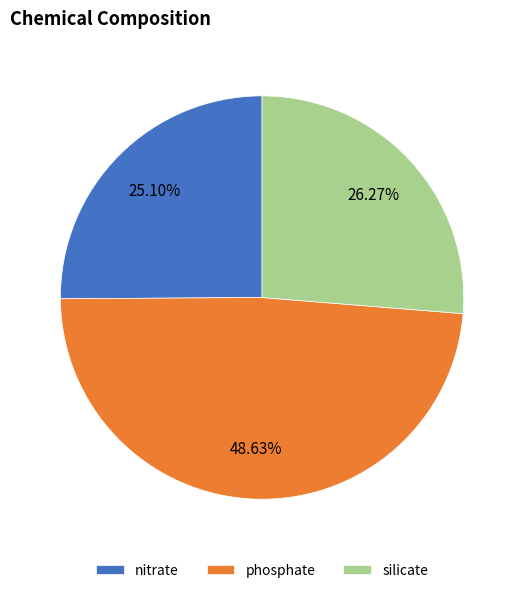

To the nearest percent, what is the difference between the largest and smallest slice percentages?

24%